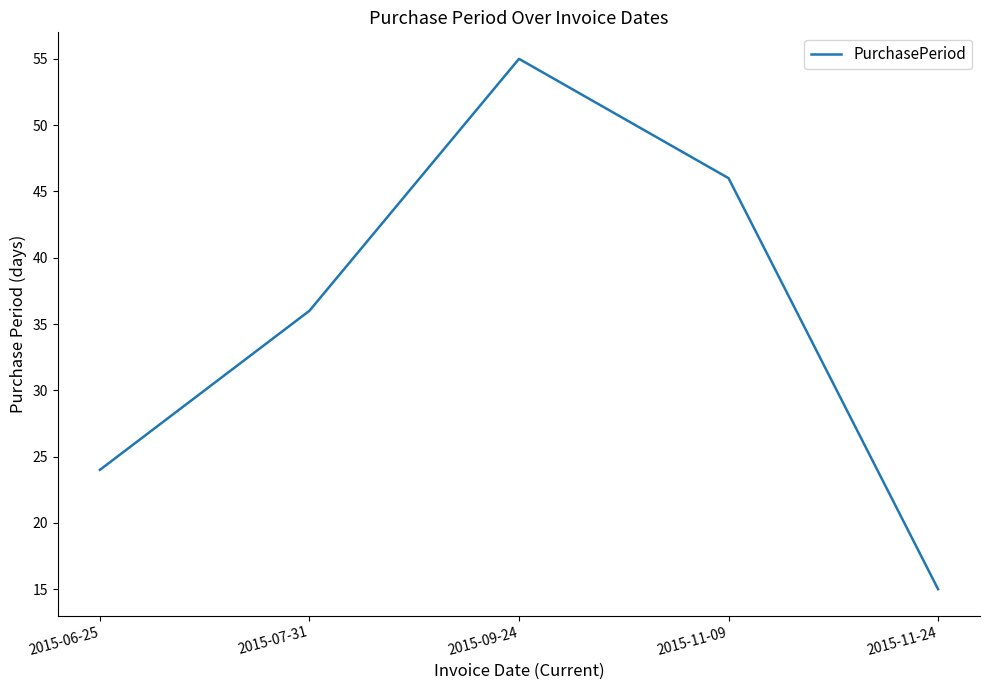

List the labels in order of value, largest first.

2015-09-24, 2015-11-09, 2015-07-31, 2015-06-25, 2015-11-24